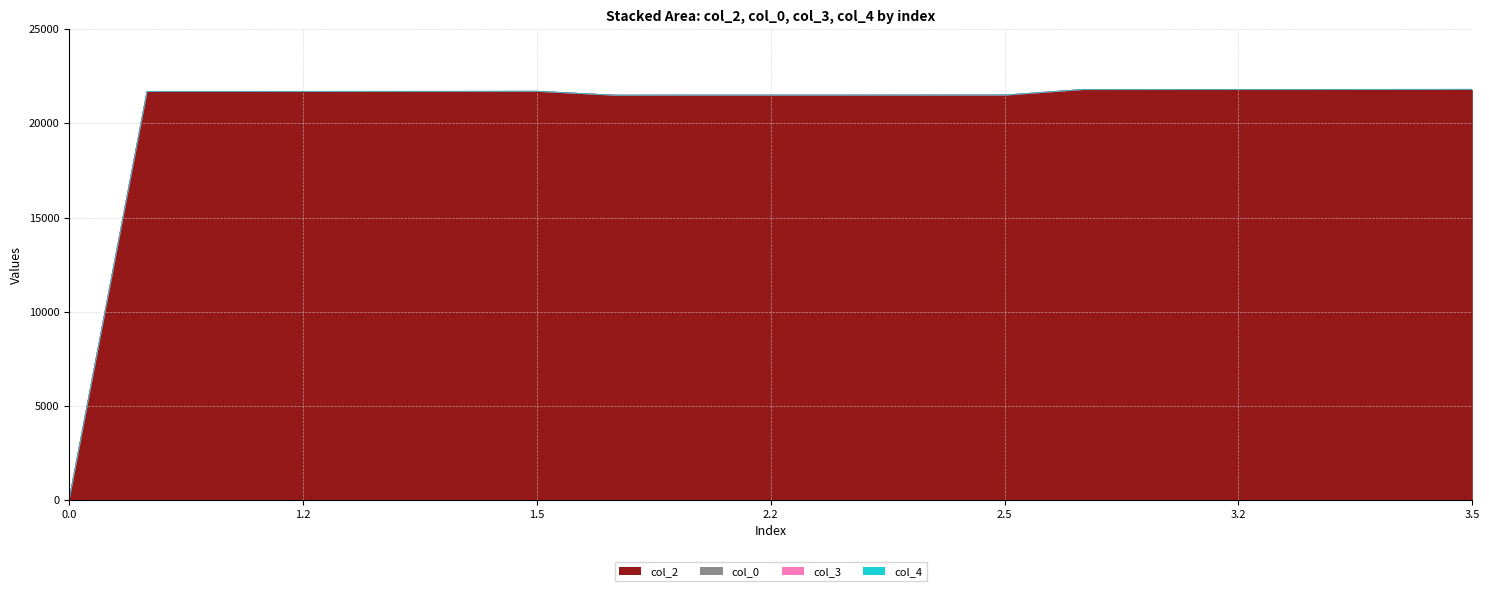

The value of col_2 at 2.5 is 28968.2. True or false?

False